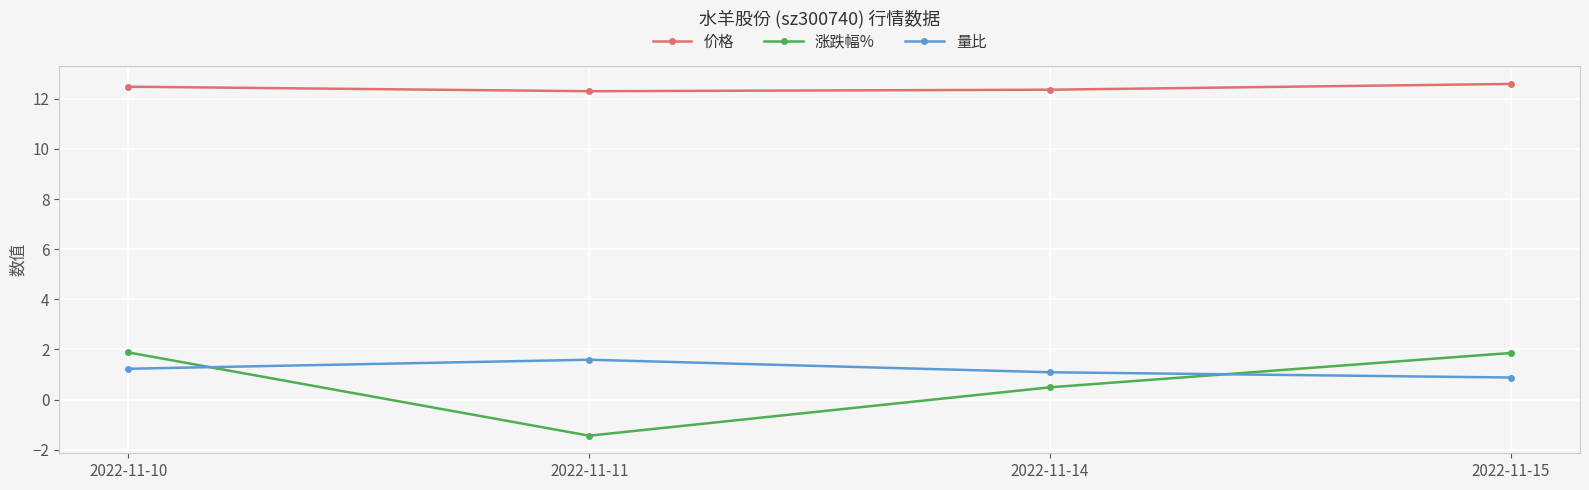

What is the difference between the second highest and second lowest values in the 量比 series?

0.1